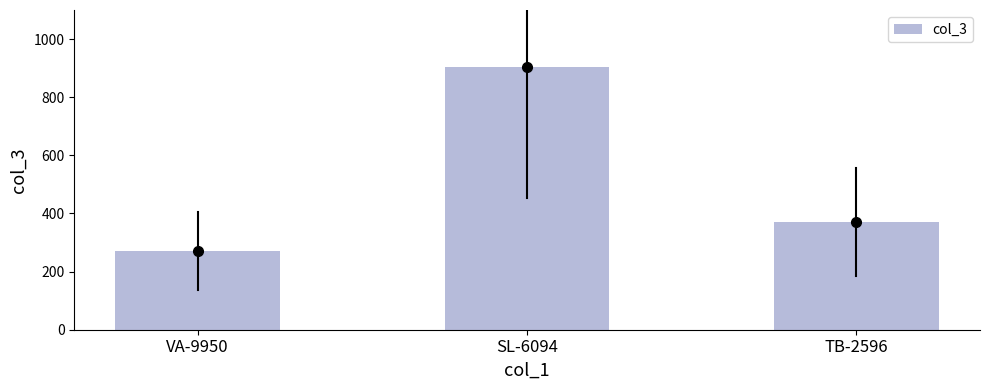

The value at TB-2596 is 176. True or false?

False